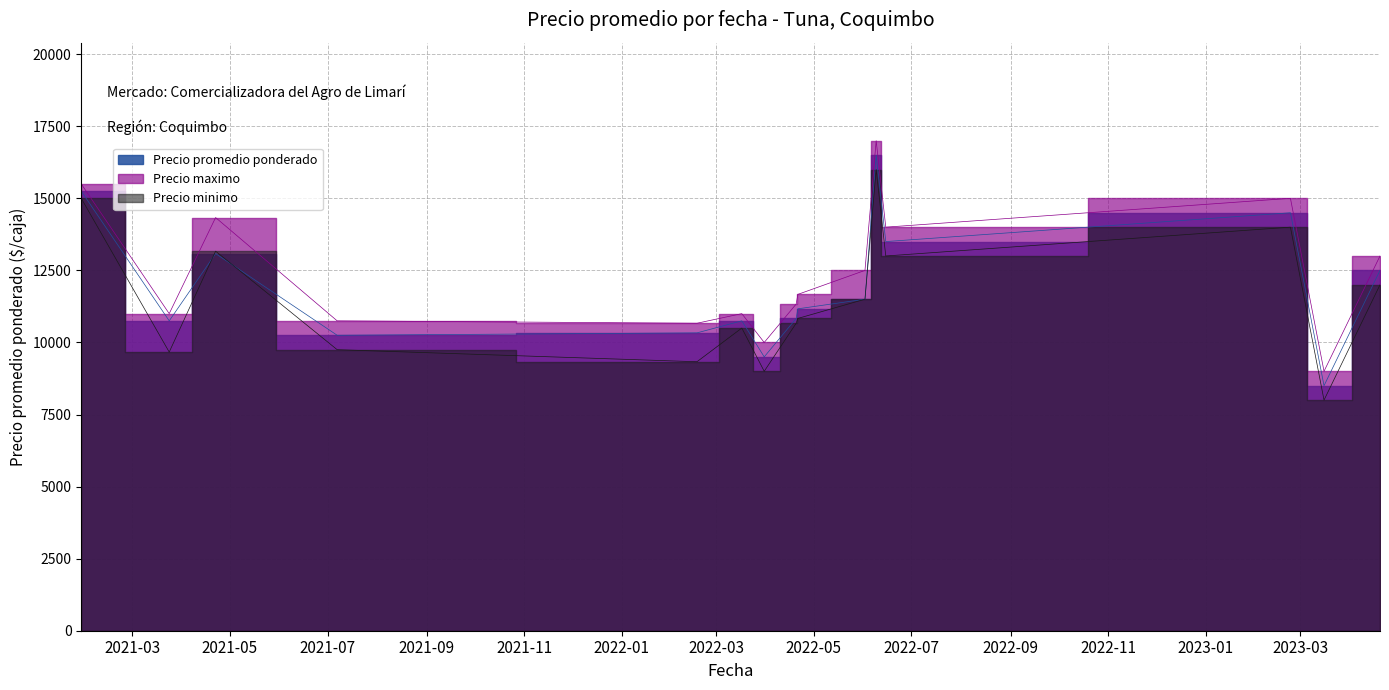

Between 2021-04-22 and 2021-07-07, which series saw the biggest shift?

Precio maximo